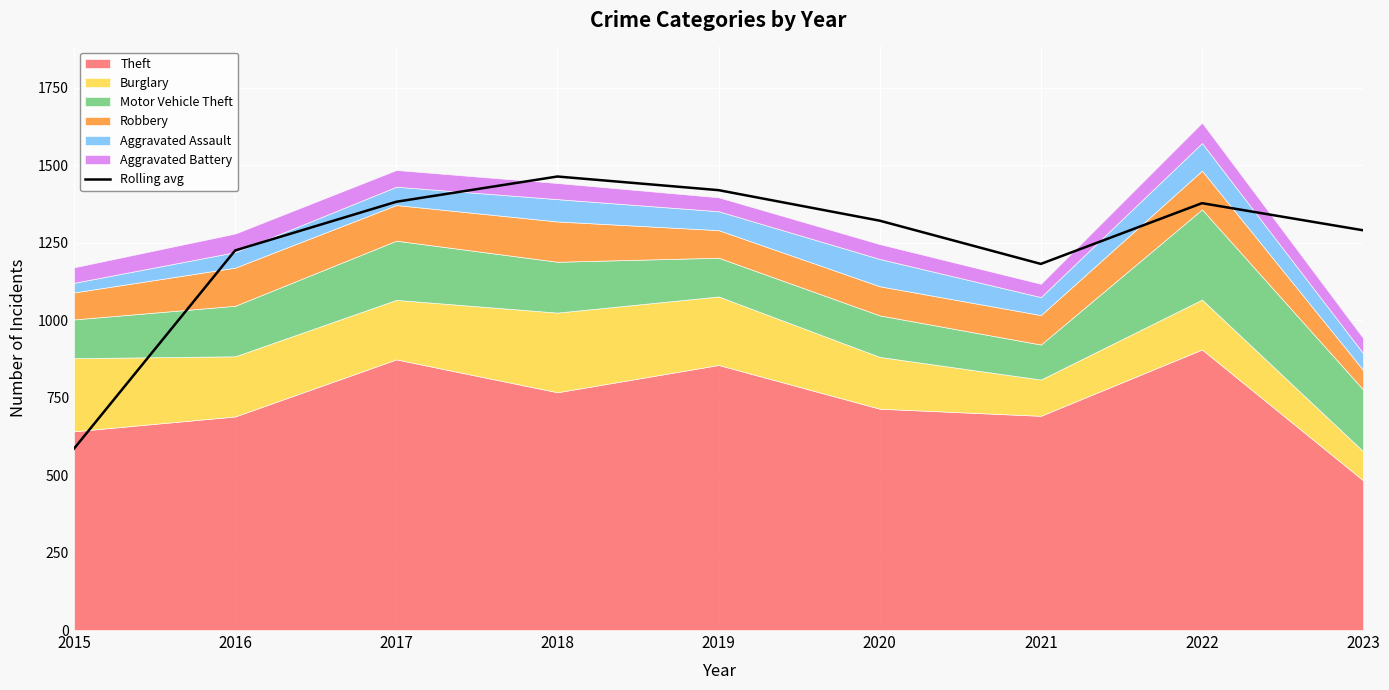

Reading left to right, list all the values displayed in this chart.

585.0	1224.5	1381.5	1463.0	1419.0	1320.5	1181.0	1377.0	1289.5